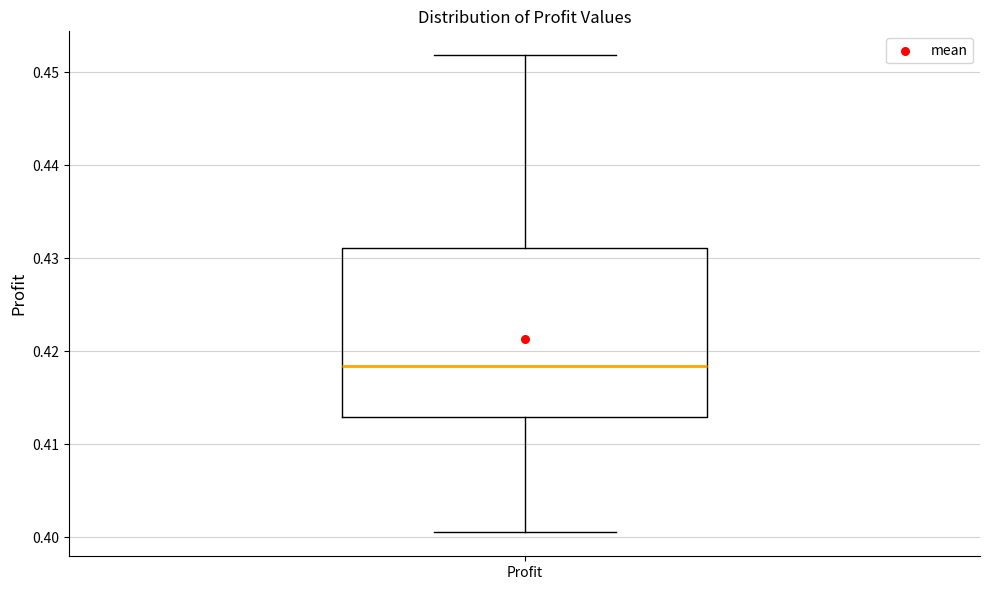

Where does the lower whisker of the box for Profit end on the y-axis? The values are not printed on the chart, so give them approximately, as read against the axis.

0.401